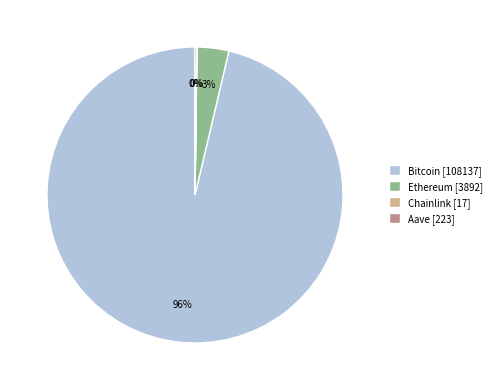

To the nearest percent, what percentage of the pie is Ethereum [3892]?

3%